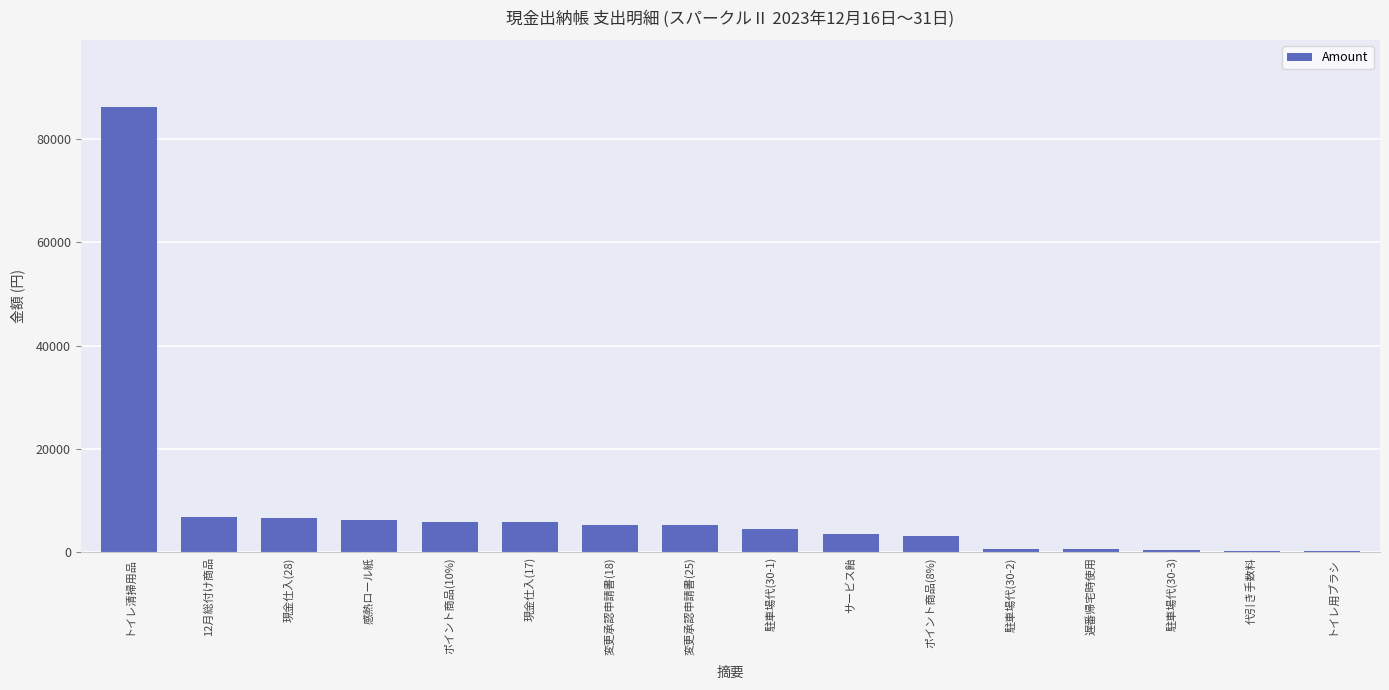

What is the greatest value displayed?

86190